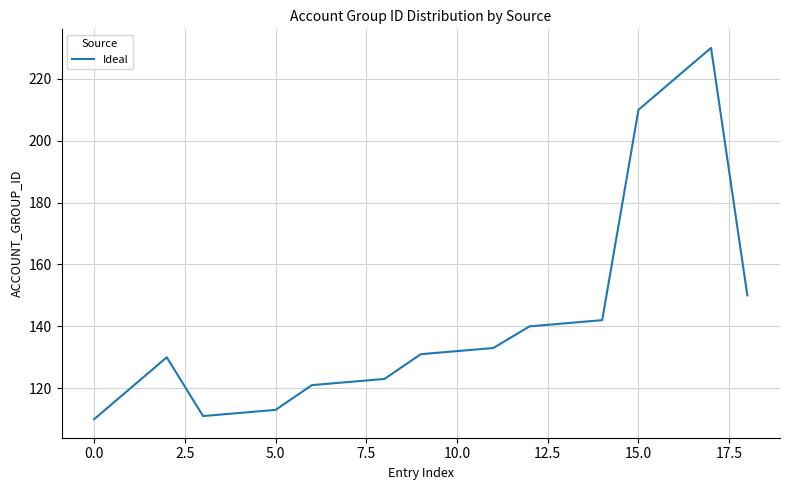

What is the minimum value shown in the chart?

110